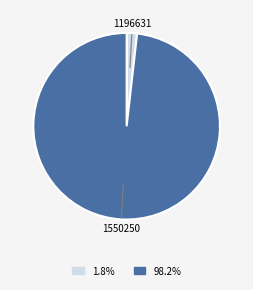

True or false: 1550250 accounts for 98% of the total.

True